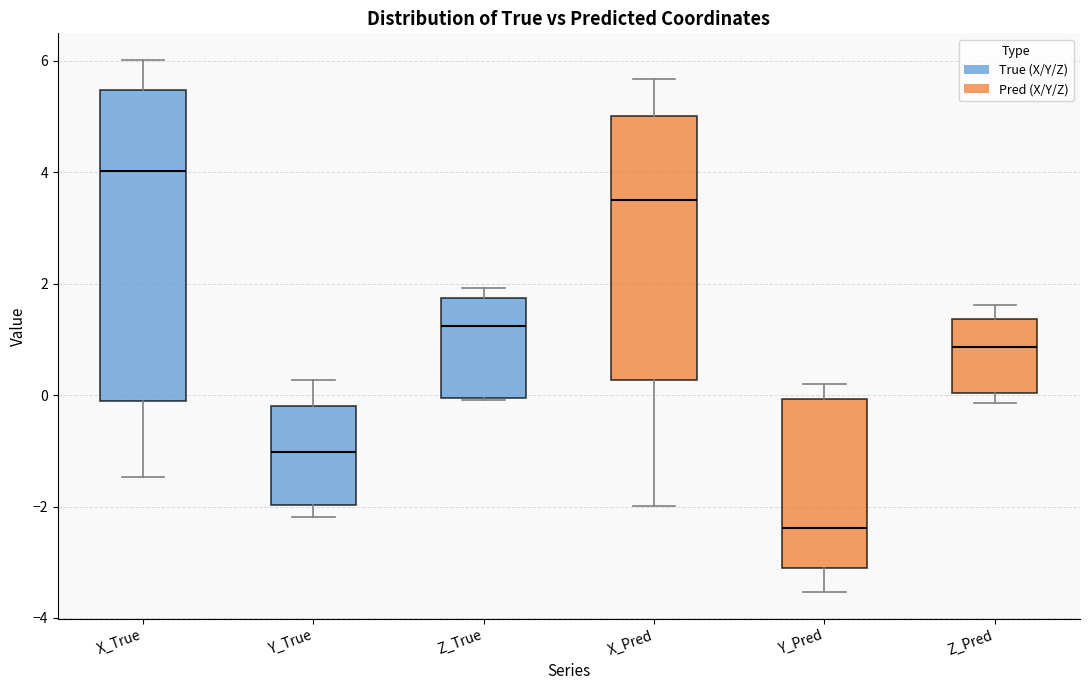

Reading left to right, read every box against the y-axis: the position of its median line, the range the box covers, and the ends of its whiskers. The values are not printed on the chart, so give them approximately, as read against the axis.

X_True: median 4.0, box -0.2 to 5.4, whiskers -1.4 to 6.0
Y_True: median -1.0, box -2.0 to -0.2, whiskers -2.2 to 0.2
Z_True: median 1.2, box 0.0 to 1.8, whiskers 0.0 to 2.0
X_Pred: median 3.6, box 0.2 to 5.0, whiskers -2.0 to 5.6
Y_Pred: median -2.4, box -3.0 to 0.0, whiskers -3.6 to 0.2
Z_Pred: median 0.8, box 0.0 to 1.4, whiskers -0.2 to 1.6